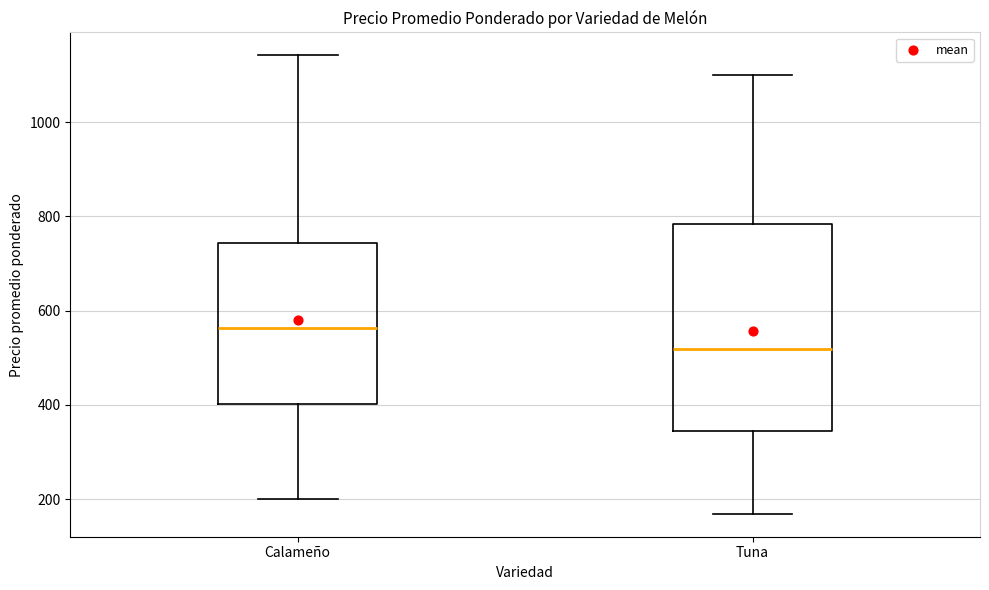

Reading left to right, transcribe this box plot: for each box, give where its median line is, the range the box spans, and where its two whiskers end, as read against the y-axis. The values are not printed on the chart, so give them approximately, as read against the axis.

Calameño: median 560, box 400 to 740, whiskers 200 to 1140
Tuna: median 520, box 340 to 780, whiskers 160 to 1100